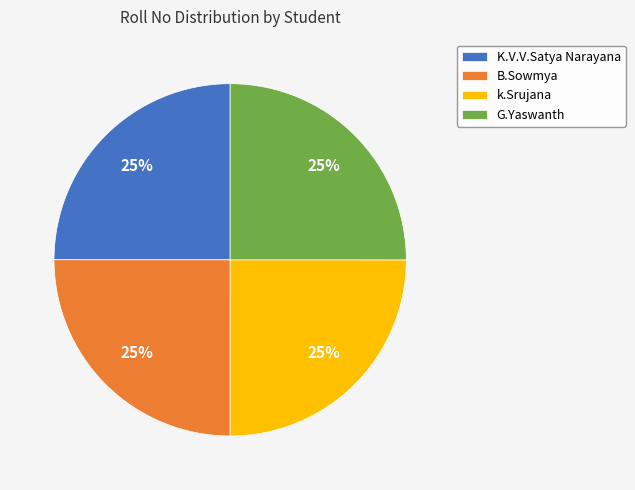

How many slices are in this pie chart?

4